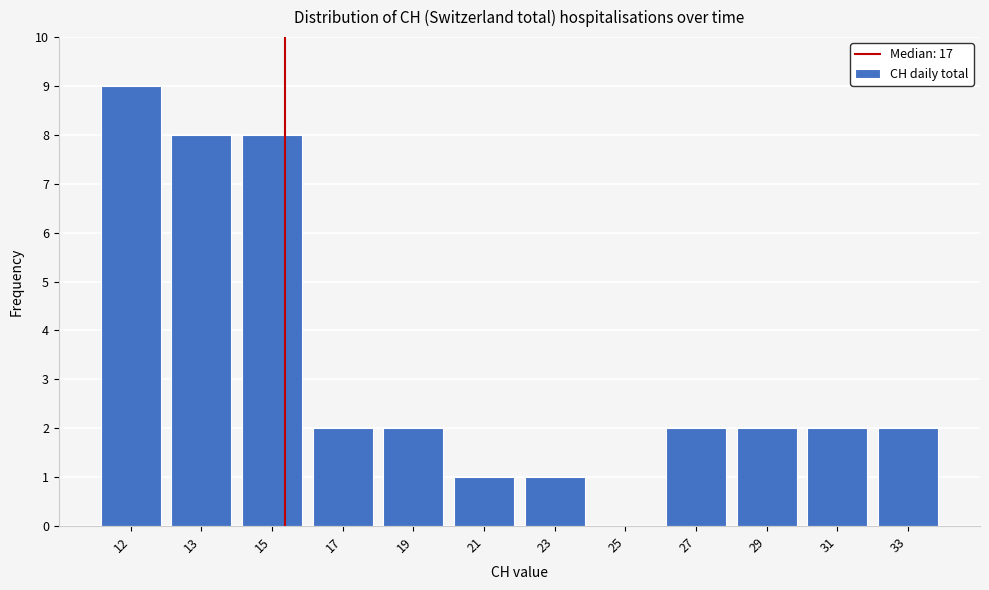

Reading right to left, list all the values displayed in this chart.

33=2	31=2	29=2	27=2	25=0	23=1	21=1	19=2	17=2	15=8	13=8	12=9